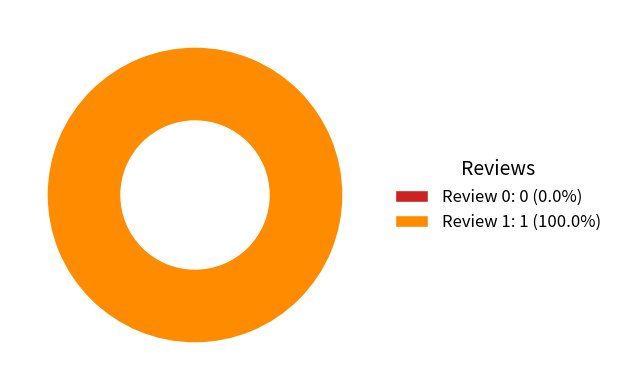

True or false: Review 1 accounts for 99% of the total.

False